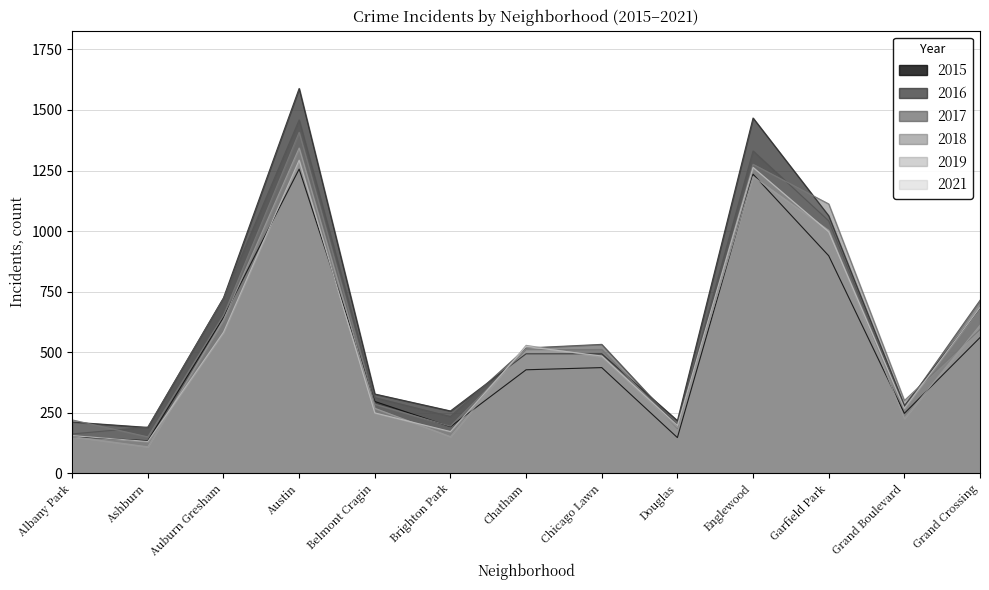

What is the difference between the maximum and second lowest values in the 2019 series?

1192